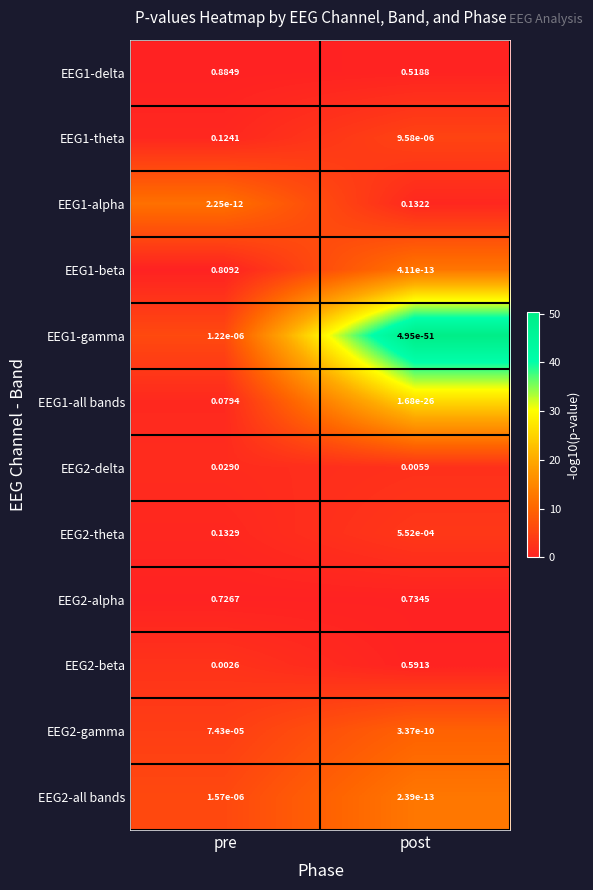

Which series has the largest total across all categories?

EEG2-alpha